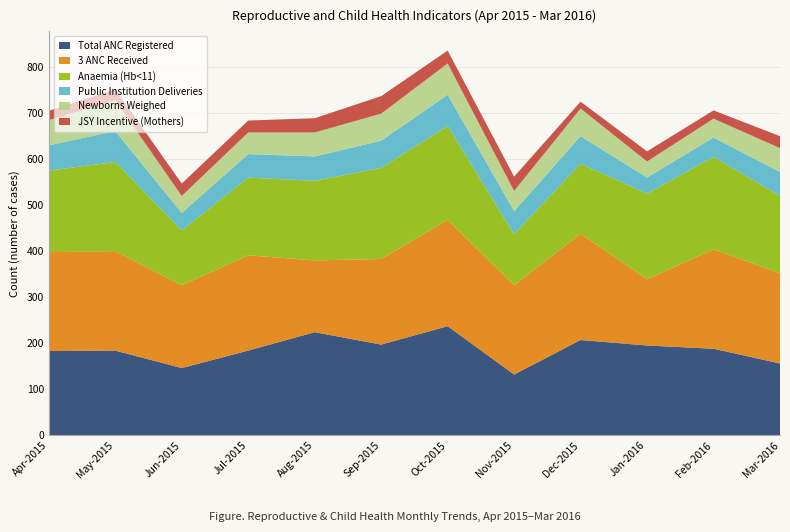

Reading left to right, what are all the values shown in this chart?

Total ANC Registered: 183	184	146	184	224	197	237	132	207	195	188	156
3 ANC Received: 215	216	180	207	156	186	231	194	231	144	216	196
Anaemia (Hb<11): 177	194	119	169	173	198	204	111	152	186	201	168
Public Institution Deliveries: 55	67	38	51	53	59	68	50	60	35	42	52
Newborns Weighed: 55	67	37	47	52	59	68	44	60	35	41	52
JSY Incentive (Mothers): 20	24	27	26	31	38	28	31	15	22	18	26